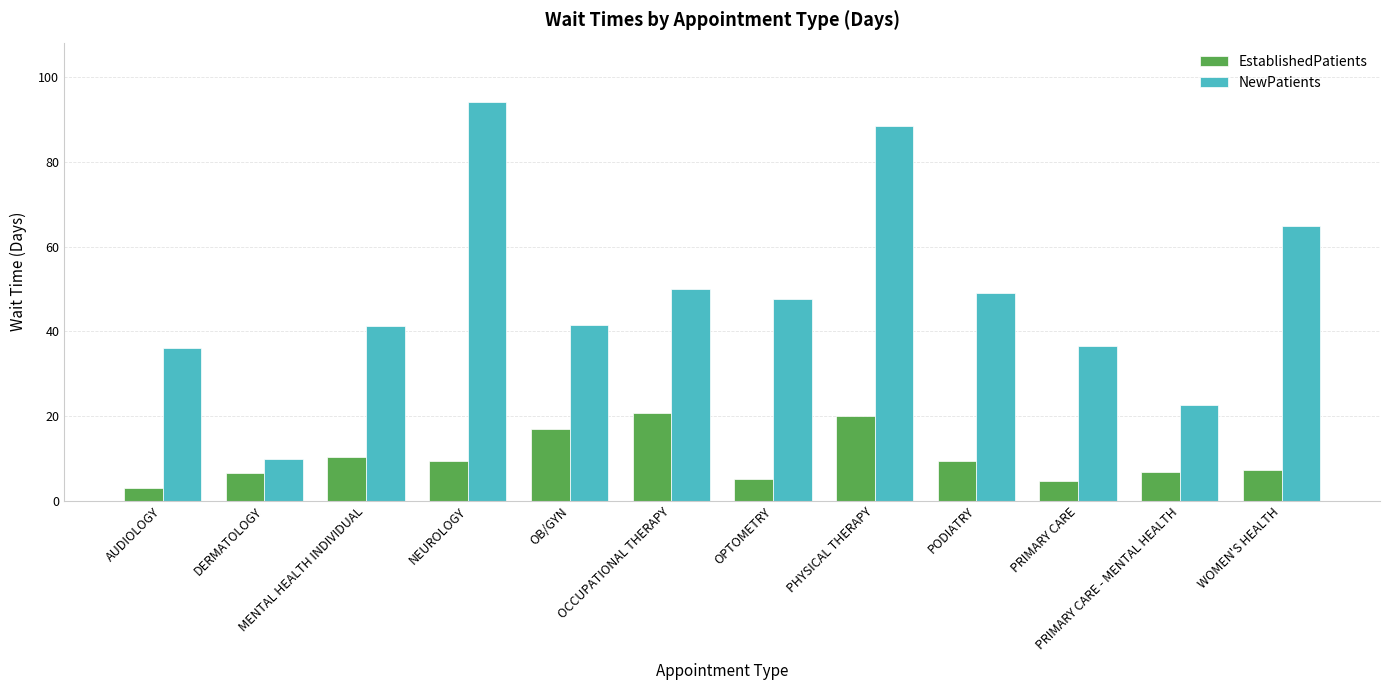

Which series has the largest total across all categories?

NewPatients